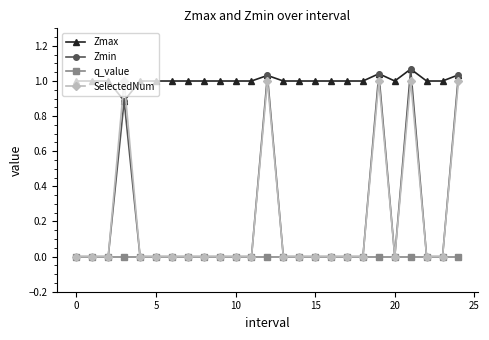

True or false: SelectedNum and Zmax cross at least once.

True